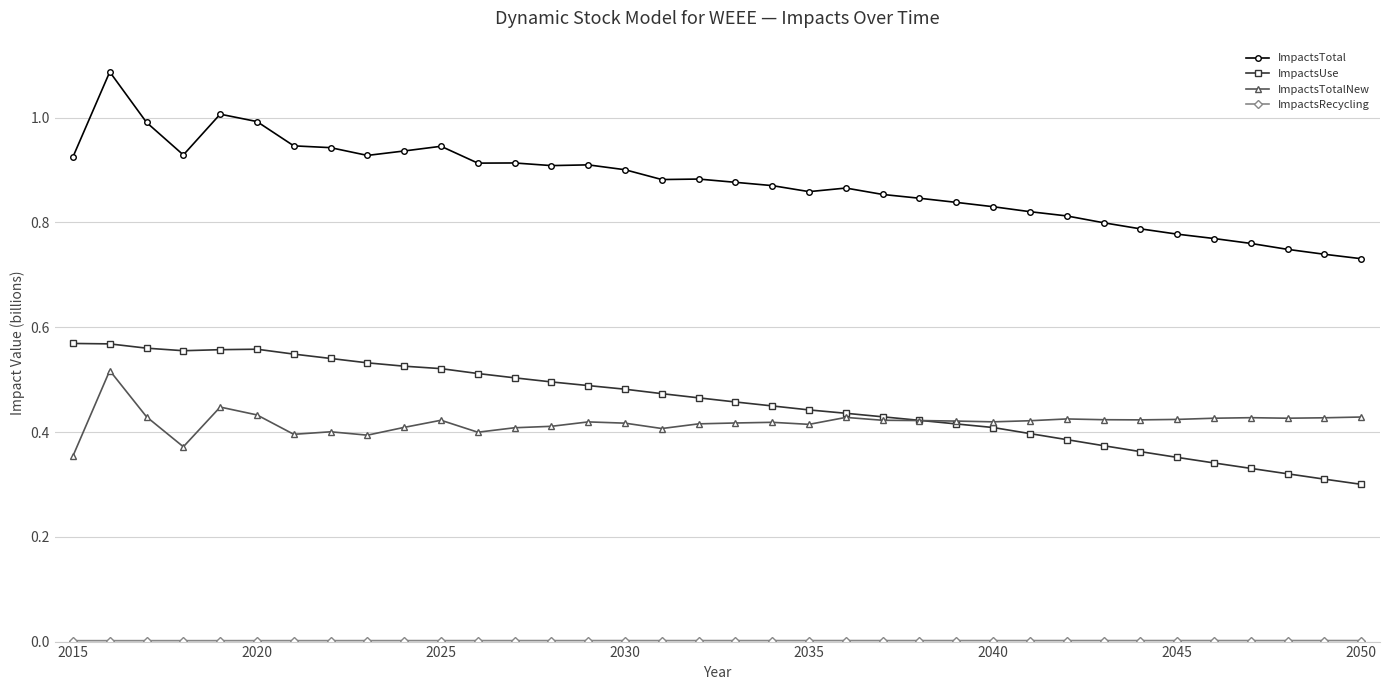

True or false: ImpactsUse and ImpactsTotal intersect in this chart.

False